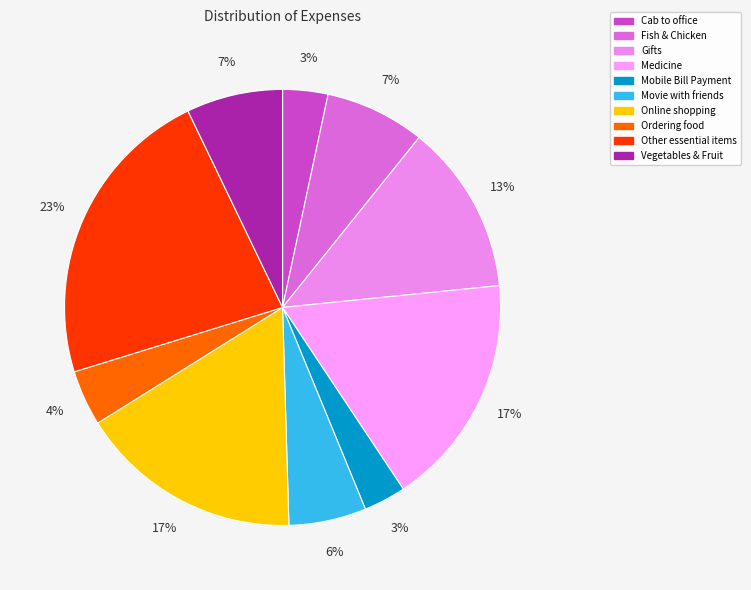

Is it true that Medicine is 32% of the pie?

False